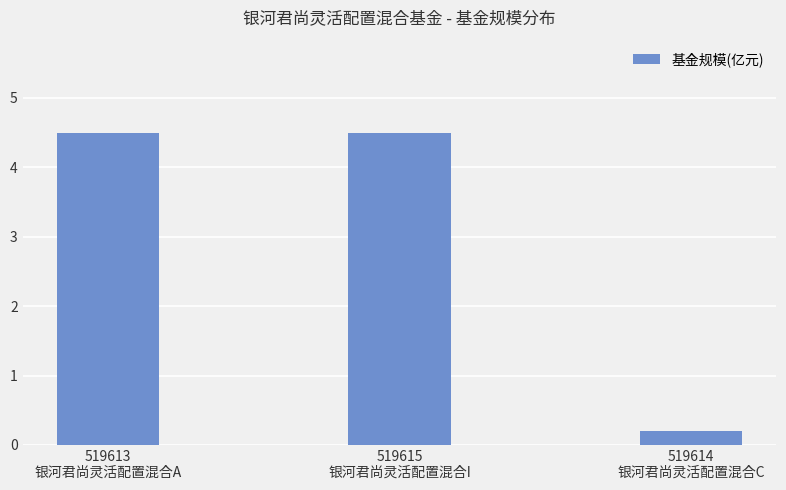

What is the value of the 1st bar from the left?

4.5